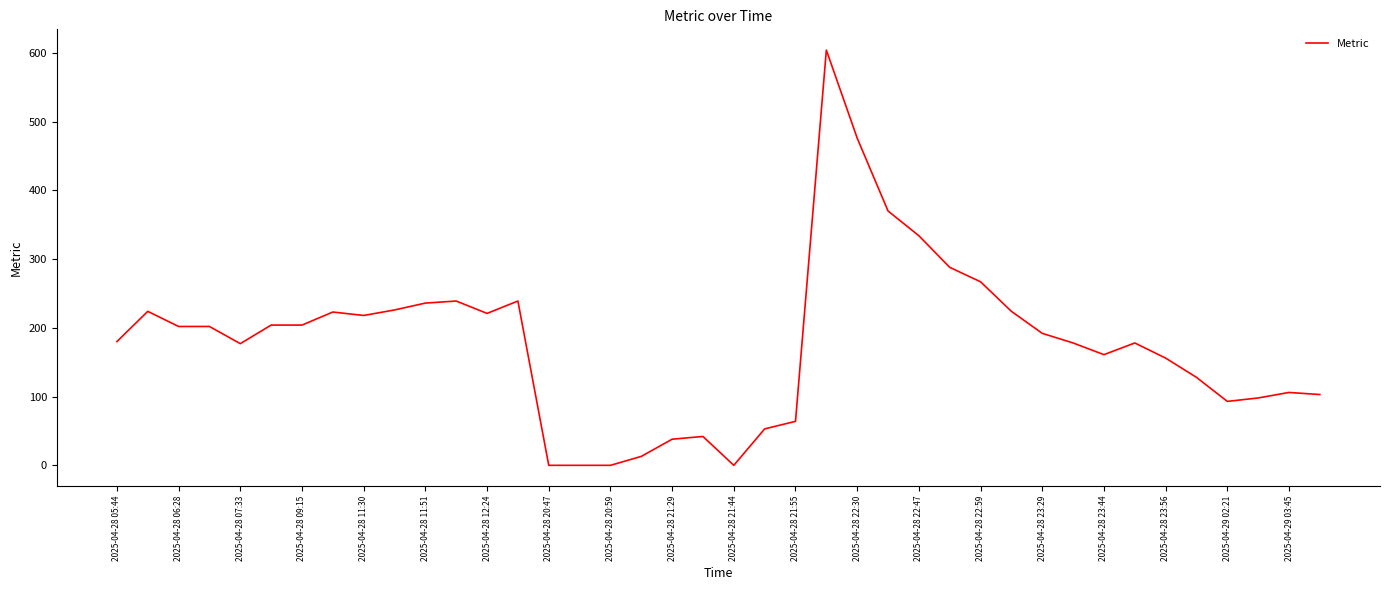

The chart shows a value of 82 at 2025-04-28 06:28. True or false?

False